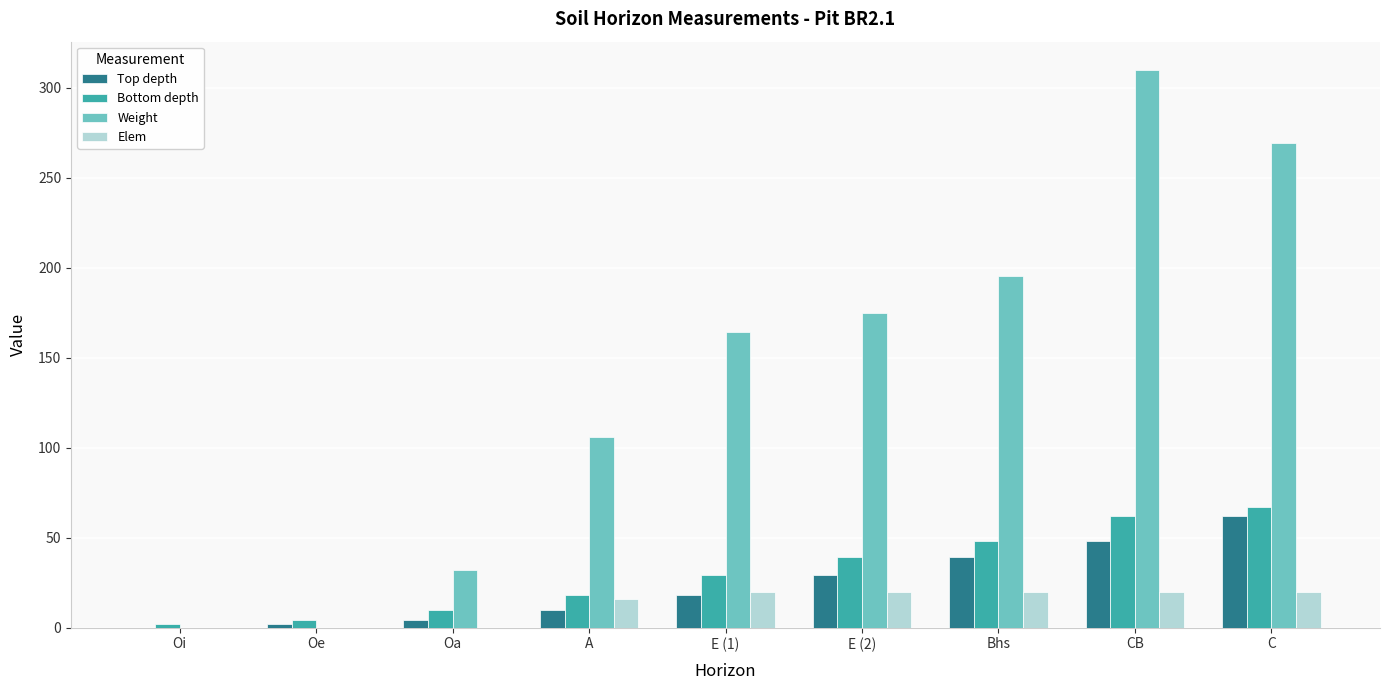

What is the sum of all Bottom depth values?

279.0